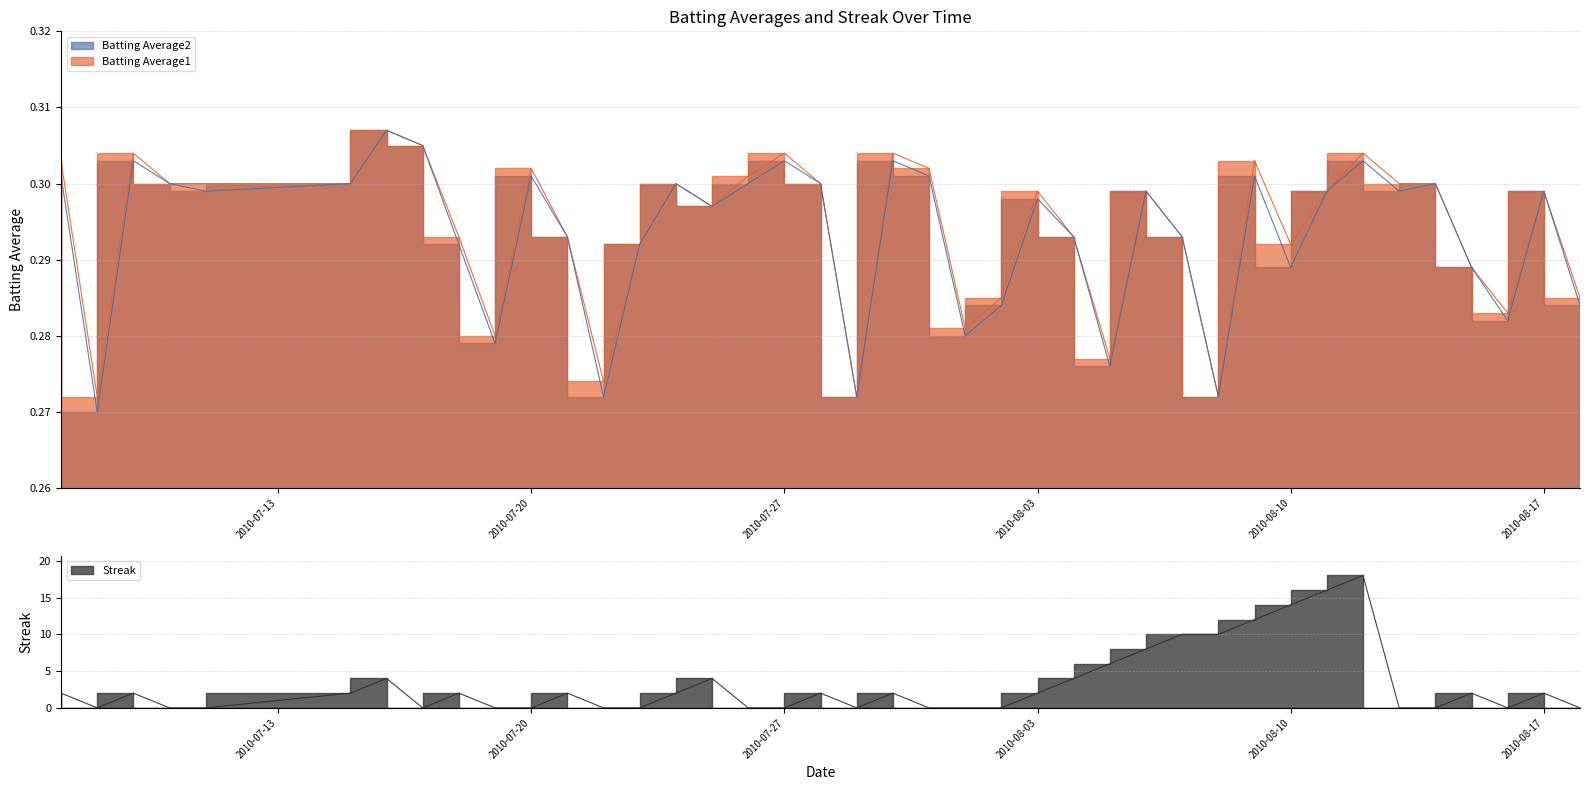

What is the spread (max minus min) of values at 2010-07-30?

1.7